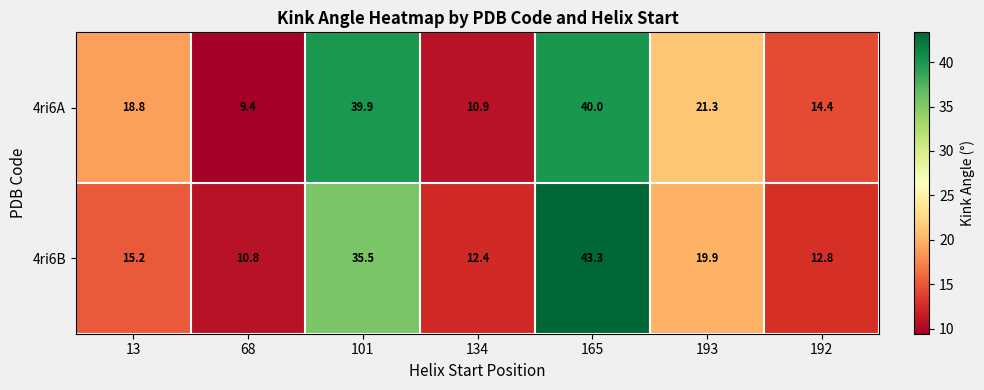

What is the difference between the 4ri6A values at 68 and 192?

5.0